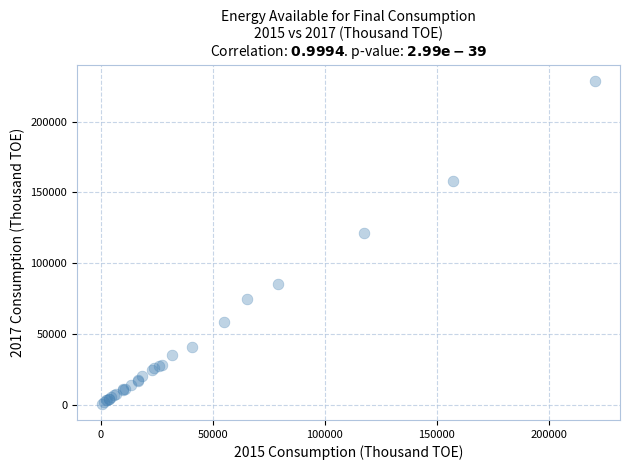

What Y value in the scatter plot is closest to 114587?

121173.8